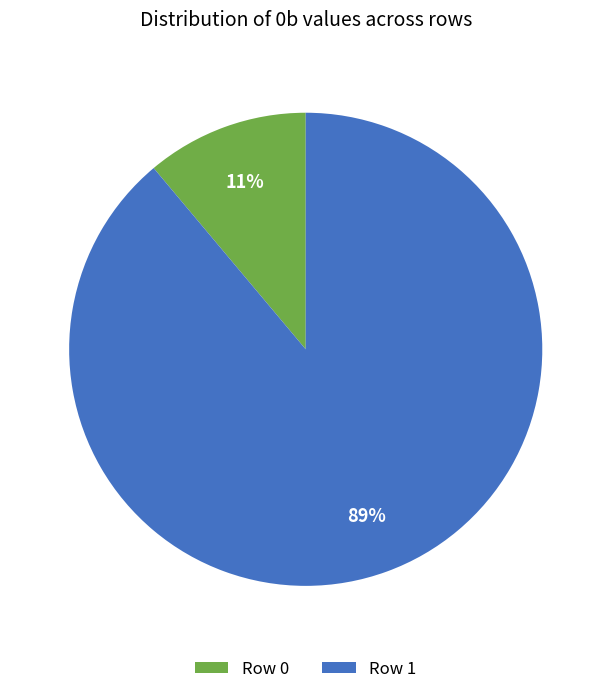

Between Row 1 and Row 0, which is larger?

Row 1